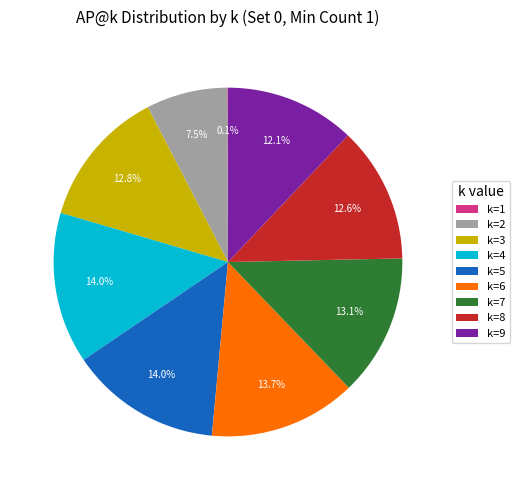

Is the sum of k=4 and k=9 greater than half?

No